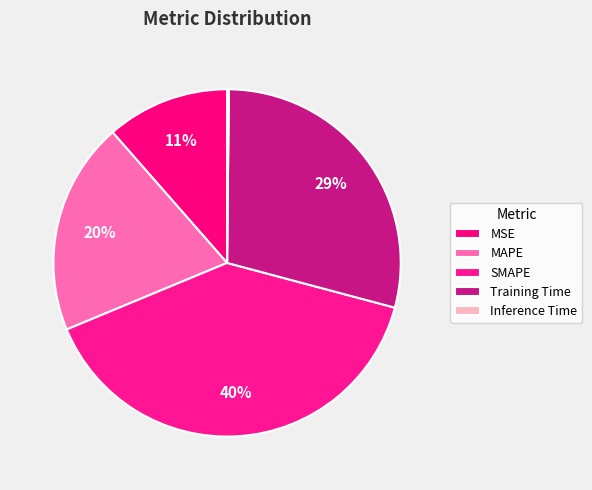

Which category has the biggest portion of the pie?

SMAPE